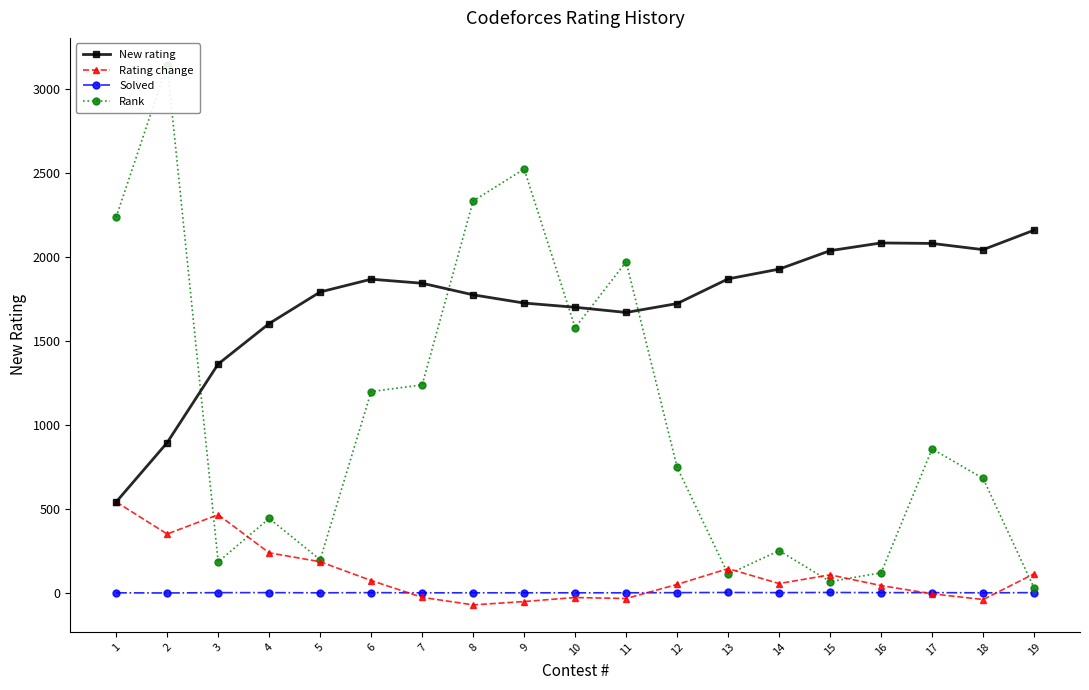

What is the highest value of the New rating series?

2162